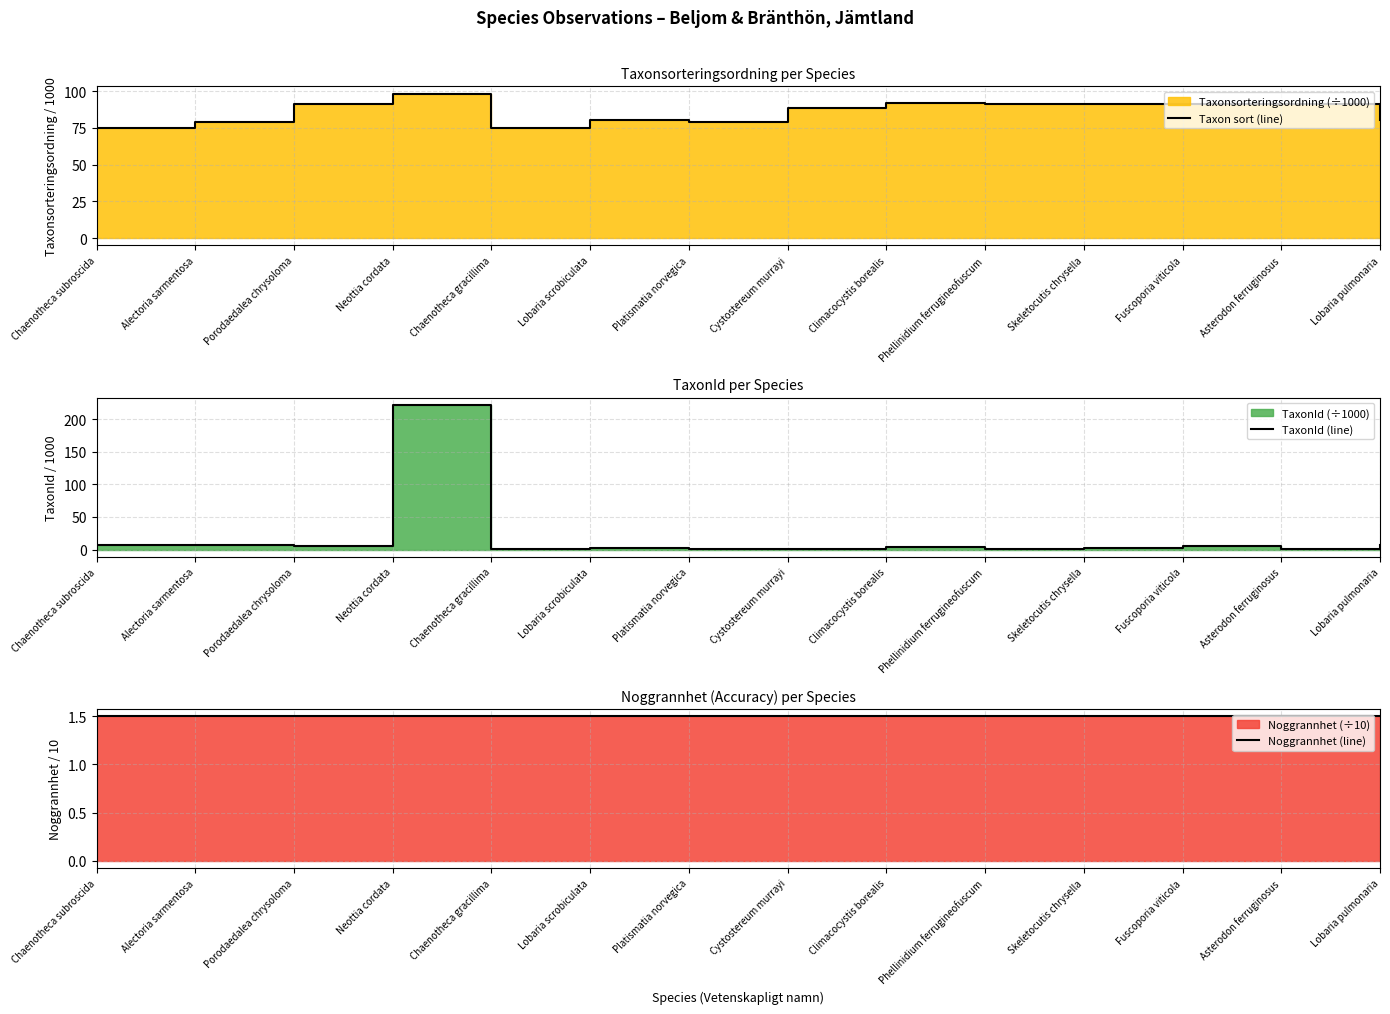

What is the label of the 8th point from the right?

Platismatia norvegica